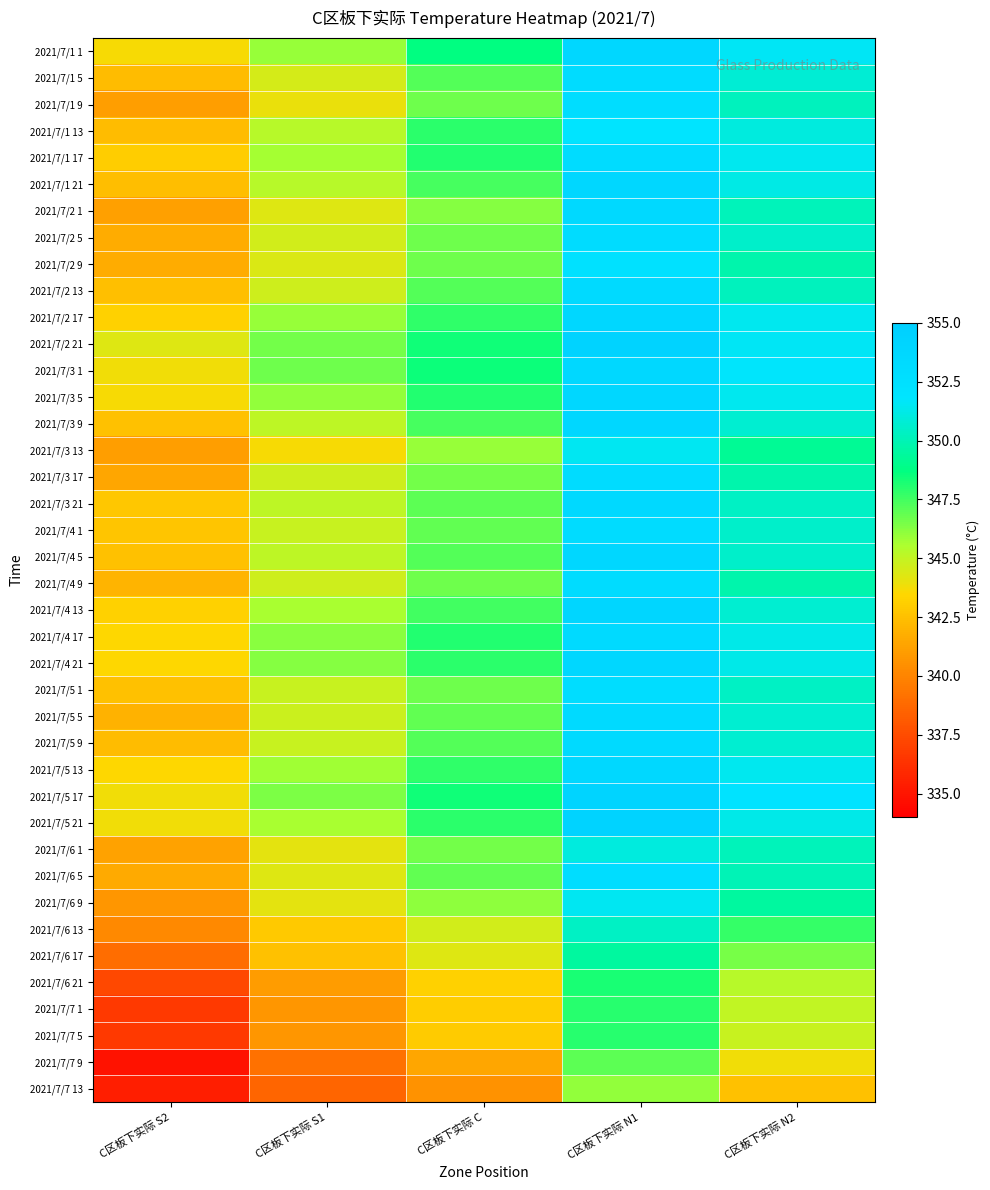

Reading right to left, extract all data points from this chart.

2021/7/1 1: C区板下实际 N2=351.6	C区板下实际 N1=353.8	C区板下实际 C=348.7	C区板下实际 S1=345.9	C区板下实际 S2=343.6
2021/7/1 5: C区板下实际 N2=350.8	C区板下实际 N1=353.0	C区板下实际 C=347.2	C区板下实际 S1=344.5	C区板下实际 S2=342.3
2021/7/1 9: C区板下实际 N2=350.2	C区板下实际 N1=352.8	C区板下实际 C=346.7	C区板下实际 S1=344.0	C区板下实际 S2=341.1
2021/7/1 13: C区板下实际 N2=351.0	C区板下实际 N1=351.9	C区板下实际 C=347.9	C区板下实际 S1=345.3	C区板下实际 S2=342.3
2021/7/1 17: C区板下实际 N2=351.4	C区板下实际 N1=353.1	C区板下实际 C=348.1	C区板下实际 S1=345.7	C区板下实际 S2=343.1
2021/7/1 21: C区板下实际 N2=351.2	C区板下实际 N1=353.8	C区板下实际 C=347.4	C区板下实际 S1=345.3	C区板下实际 S2=342.4
2021/7/2 1: C区板下实际 N2=350.1	C区板下实际 N1=353.4	C区板下实际 C=346.3	C区板下实际 S1=344.3	C区板下实际 S2=341.2
2021/7/2 5: C区板下实际 N2=350.5	C区板下实际 N1=353.0	C区板下实际 C=346.7	C区板下实际 S1=344.6	C区板下实际 S2=341.7
2021/7/2 9: C区板下实际 N2=349.8	C区板下实际 N1=352.3	C区板下实际 C=346.7	C区板下实际 S1=344.4	C区板下实际 S2=341.7
2021/7/2 13: C区板下实际 N2=350.2	C区板下实际 N1=353.3	C区板下实际 C=347.2	C区板下实际 S1=344.7	C区板下实际 S2=342.5
2021/7/2 17: C区板下实际 N2=351.4	C区板下实际 N1=353.7	C区板下实际 C=347.8	C区板下实际 S1=345.9	C区板下实际 S2=343.2
2021/7/2 21: C区板下实际 N2=351.6	C区板下实际 N1=354.3	C区板下实际 C=348.4	C区板下实际 S1=346.6	C区板下实际 S2=344.3
2021/7/3 1: C区板下实际 N2=351.8	C区板下实际 N1=353.6	C区板下实际 C=348.5	C区板下实际 S1=346.7	C区板下实际 S2=343.8
2021/7/3 5: C区板下实际 N2=351.4	C区板下实际 N1=353.8	C区板下实际 C=348.1	C区板下实际 S1=346.0	C区板下实际 S2=343.6
2021/7/3 9: C区板下实际 N2=350.7	C区板下实际 N1=353.8	C区板下实际 C=347.4	C区板下实际 S1=345.1	C区板下实际 S2=342.6
2021/7/3 13: C区板下实际 N2=349.2	C区板下实际 N1=351.5	C区板下实际 C=345.9	C区板下实际 S1=343.6	C区板下实际 S2=341.1
2021/7/3 17: C区板下实际 N2=349.8	C区板下实际 N1=353.1	C区板下实际 C=346.6	C区板下实际 S1=344.7	C区板下实际 S2=341.4
2021/7/3 21: C区板下实际 N2=350.4	C区板下实际 N1=353.4	C区板下实际 C=347.0	C区板下实际 S1=345.1	C区板下实际 S2=342.8
2021/7/4 1: C区板下实际 N2=350.5	C区板下实际 N1=353.0	C区板下实际 C=346.9	C区板下实际 S1=344.9	C区板下实际 S2=342.7
2021/7/4 5: C区板下实际 N2=350.5	C区板下实际 N1=353.7	C区板下实际 C=347.2	C区板下实际 S1=345.1	C区板下实际 S2=342.6
2021/7/4 9: C区板下实际 N2=349.8	C区板下实际 N1=353.0	C区板下实际 C=346.7	C区板下实际 S1=344.7	C区板下实际 S2=342.0
2021/7/4 13: C区板下实际 N2=350.7	C区板下实际 N1=353.9	C区板下实际 C=347.5	C区板下实际 S1=345.6	C区板下实际 S2=343.2
2021/7/4 17: C区板下实际 N2=351.3	C区板下实际 N1=353.3	C区板下实际 C=348.1	C区板下实际 S1=346.2	C区板下实际 S2=343.5
2021/7/4 21: C区板下实际 N2=351.3	C区板下实际 N1=353.8	C区板下实际 C=347.9	C区板下实际 S1=346.3	C区板下实际 S2=343.5
2021/7/5 1: C区板下实际 N2=350.4	C区板下实际 N1=352.8	C区板下实际 C=346.7	C区板下实际 S1=344.9	C区板下实际 S2=342.6
2021/7/5 5: C区板下实际 N2=350.7	C区板下实际 N1=353.3	C区板下实际 C=346.9	C区板下实际 S1=344.8	C区板下实际 S2=341.9
2021/7/5 9: C区板下实际 N2=350.7	C区板下实际 N1=353.3	C区板下实际 C=347.2	C区板下实际 S1=344.9	C区板下实际 S2=342.3
2021/7/5 13: C区板下实际 N2=351.4	C区板下实际 N1=353.6	C区板下实际 C=347.8	C区板下实际 S1=345.8	C区板下实际 S2=343.5
2021/7/5 17: C区板下实际 N2=352.0	C区板下实际 N1=354.2	C区板下实际 C=348.4	C区板下实际 S1=346.4	C区板下实际 S2=343.8
2021/7/5 21: C区板下实际 N2=351.3	C区板下实际 N1=354.4	C区板下实际 C=347.9	C区板下实际 S1=345.6	C区板下实际 S2=343.8
2021/7/6 1: C区板下实际 N2=350.1	C区板下实际 N1=351.0	C区板下实际 C=346.6	C区板下实际 S1=344.1	C区板下实际 S2=341.3
2021/7/6 5: C区板下实际 N2=350.0	C区板下实际 N1=352.8	C区板下实际 C=346.9	C区板下实际 S1=344.3	C区板下实际 S2=341.6
2021/7/6 9: C区板下实际 N2=349.5	C区板下实际 N1=351.5	C区板下实际 C=346.1	C区板下实际 S1=344.1	C区板下实际 S2=340.8
2021/7/6 13: C区板下实际 N2=347.7	C区板下实际 N1=350.4	C区板下实际 C=344.6	C区板下实际 S1=342.9	C区板下实际 S2=340.2
2021/7/6 17: C区板下实际 N2=346.5	C区板下实际 N1=349.5	C区板下实际 C=344.3	C区板下实际 S1=342.6	C区板下实际 S2=339.0
2021/7/6 21: C区板下实际 N2=345.3	C区板下实际 N1=348.2	C区板下实际 C=343.2	C区板下实际 S1=341.0	C区板下实际 S2=337.3
2021/7/7 1: C区板下实际 N2=345.0	C区板下实际 N1=348.0	C区板下实际 C=343.1	C区板下实际 S1=340.8	C区板下实际 S2=336.7
2021/7/7 5: C区板下实际 N2=344.9	C区板下实际 N1=348.0	C区板下实际 C=343.0	C区板下实际 S1=340.8	C区板下实际 S2=336.7
2021/7/7 9: C区板下实际 N2=343.8	C区板下实际 N1=347.0	C区板下实际 C=341.4	C区板下实际 S1=339.1	C区板下实际 S2=334.9
2021/7/7 13: C区板下实际 N2=342.6	C区板下实际 N1=346.0	C区板下实际 C=340.6	C区板下实际 S1=338.6	C区板下实际 S2=335.4